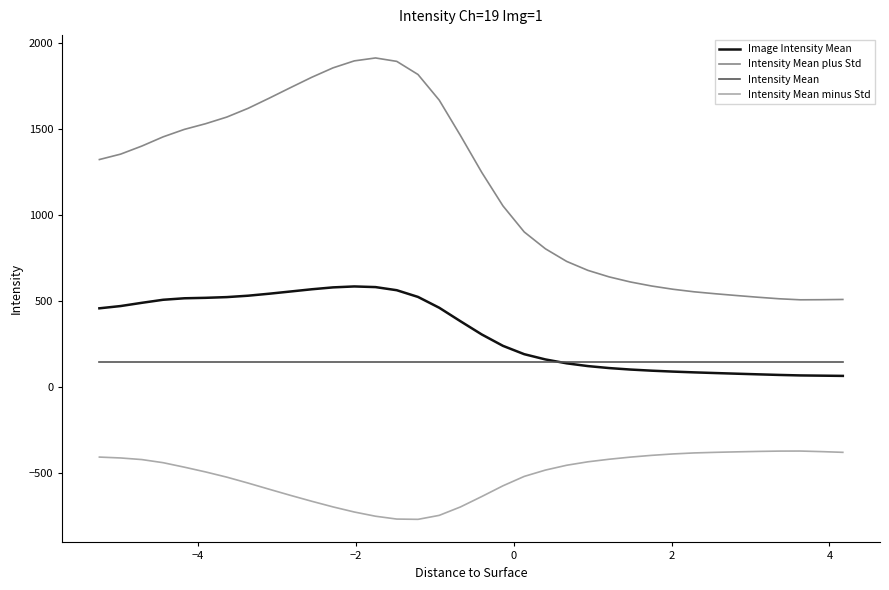

Which series has the largest range (max minus min)?

Intensity Mean plus Std